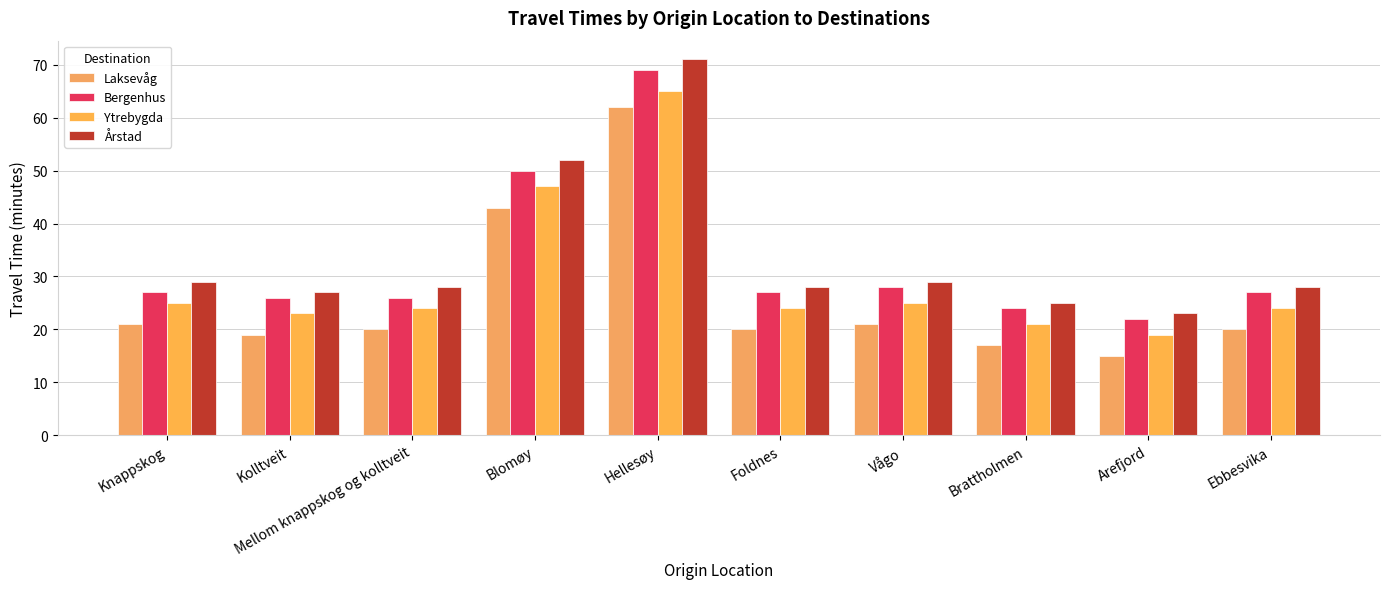

Are the bars grouped side by side (vs. stacked)?

Yes